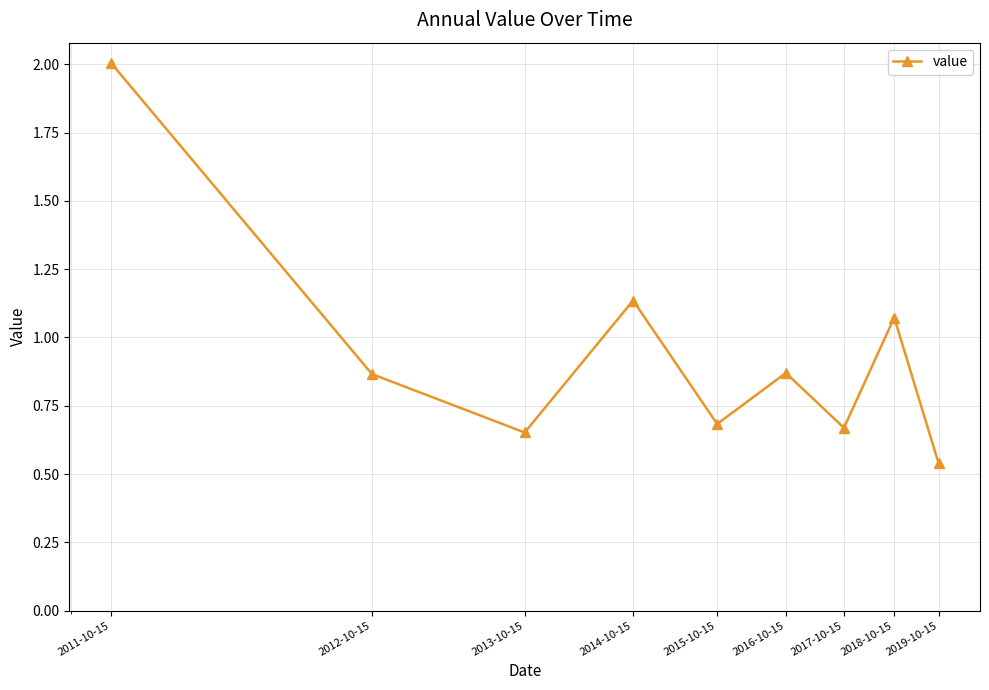

True or false: there are more than 0 points higher than both neighbors.

True